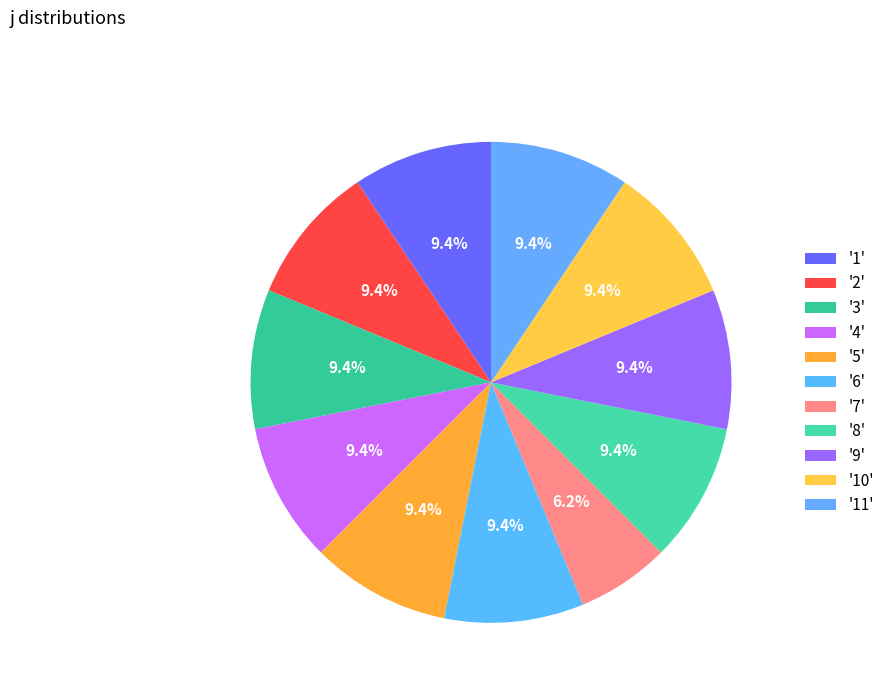

How many segments does this pie chart have?

11